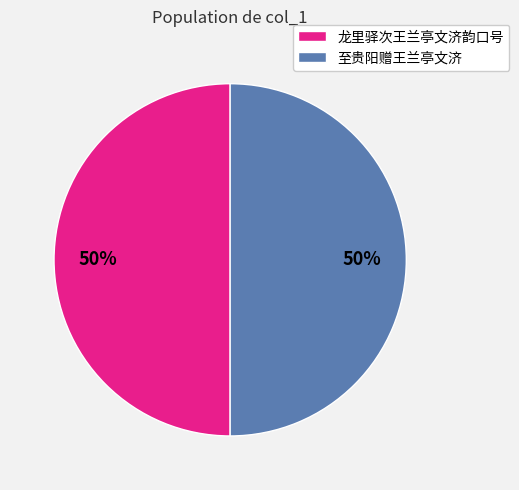

Is the sum of 龙里驿次王兰亭文济韵口号 and 至贵阳赠王兰亭文济 greater than half?

Yes